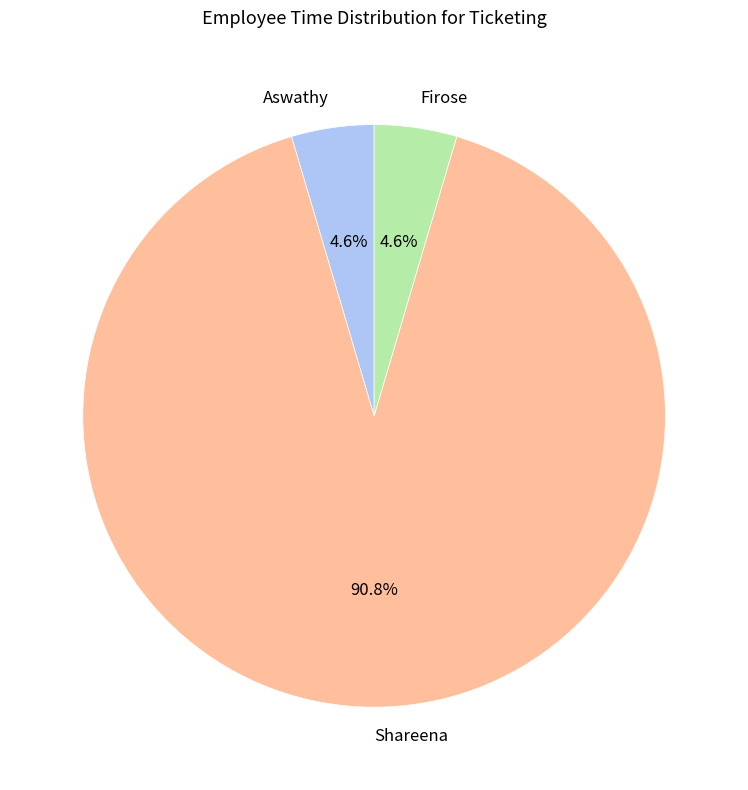

Which category has the biggest portion of the pie?

Shareena